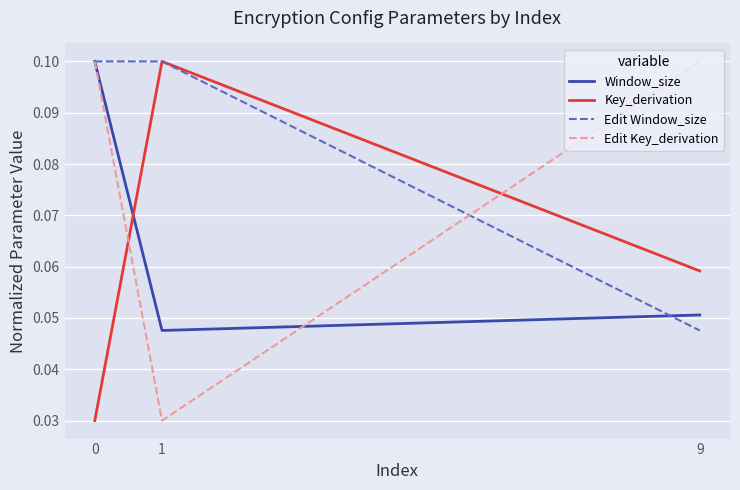

At which label does Key_derivation reach its peak?

1